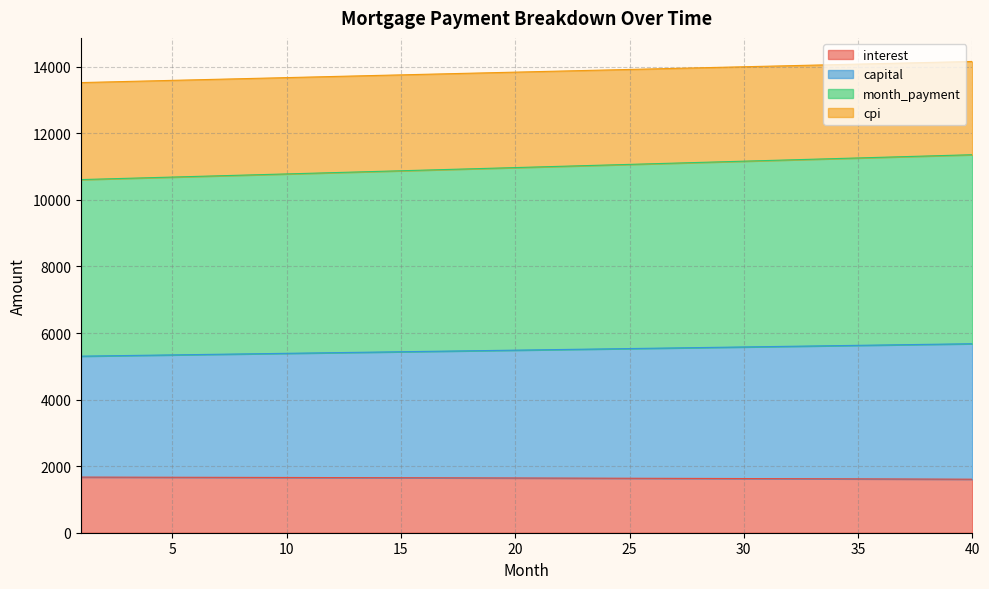

What value does the capital series have at 3?

5324.1